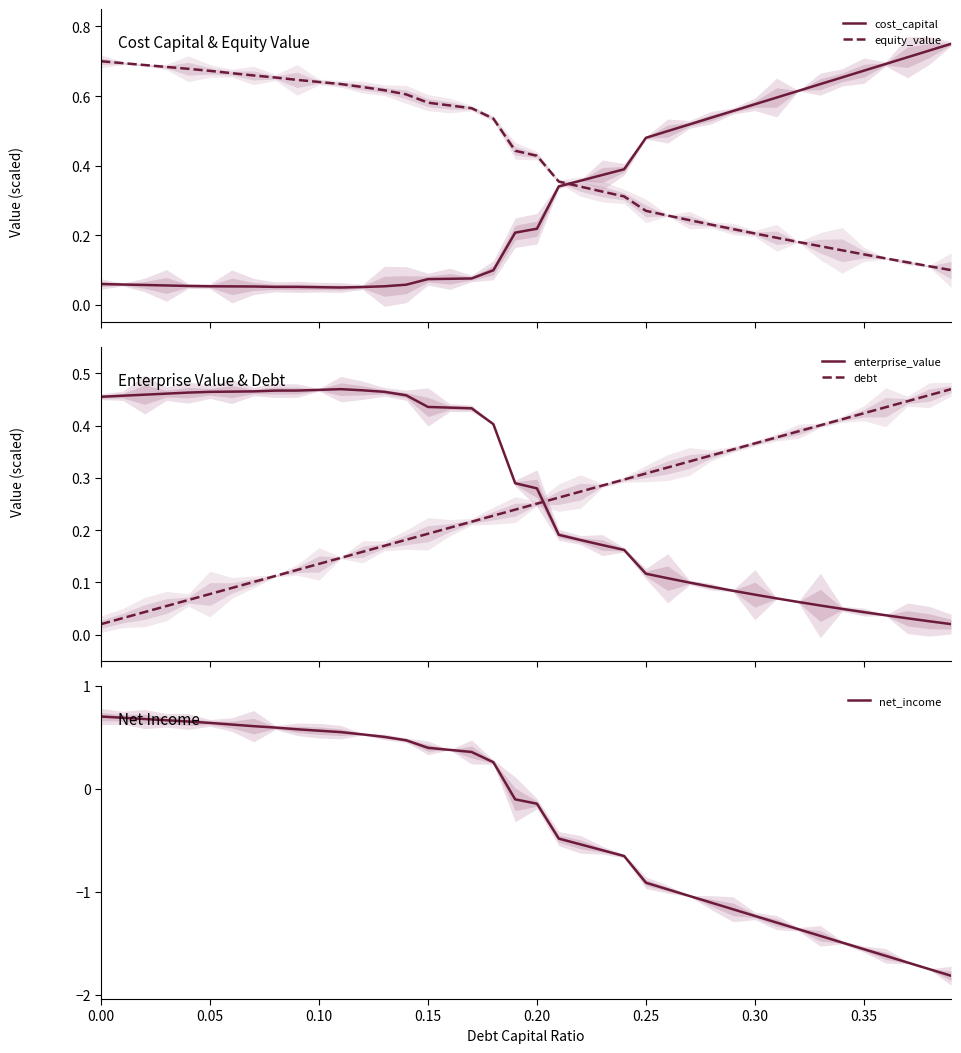

True or false: equity_value and cost_capital intersect in this chart.

True